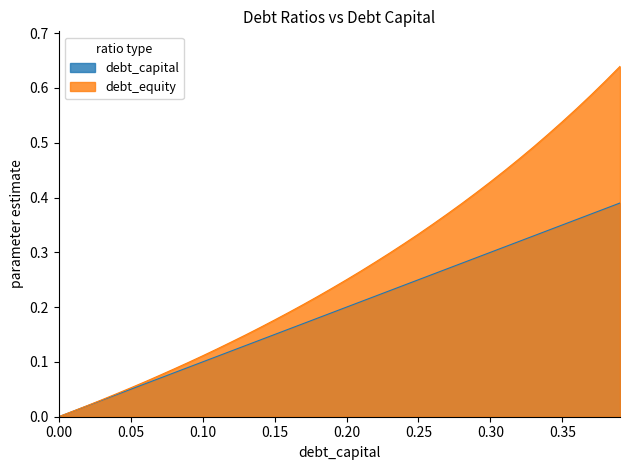

What is the average value of the debt_capital series?

0.2